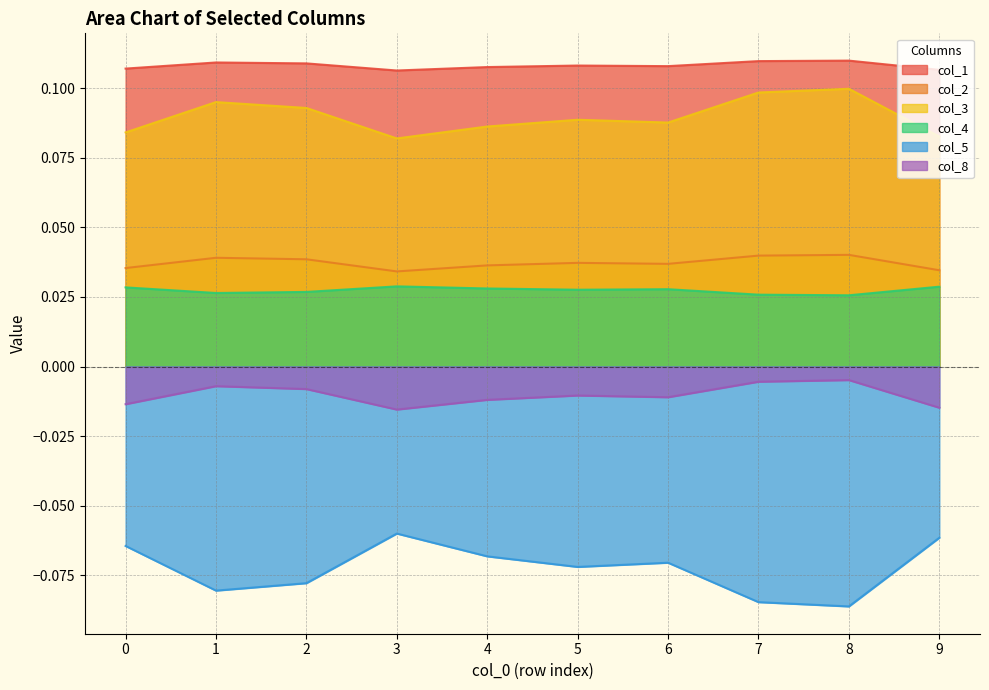

True or false: col_4 has more than 1 points higher than both neighbors.

True